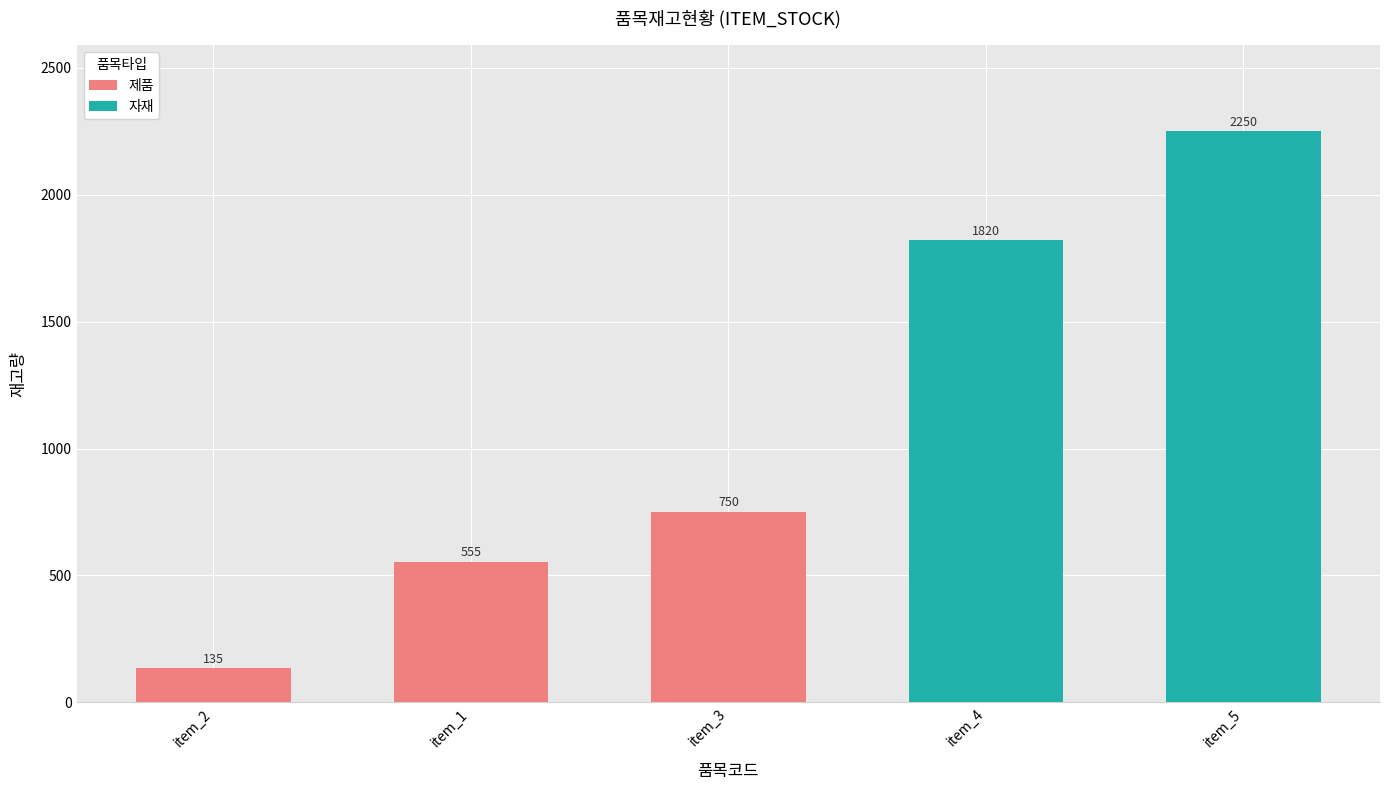

What is the label of the 4th bar from the left?

item_4